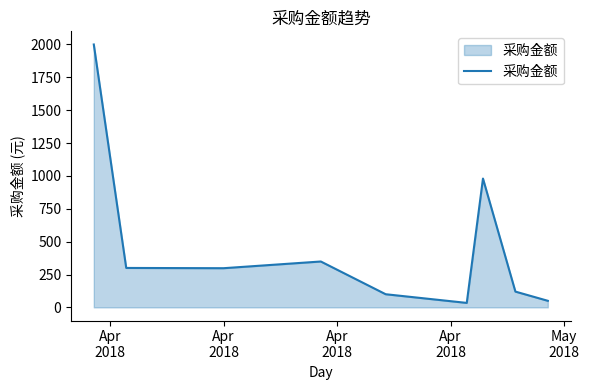

What is the difference between the maximum and minimum values?

1966